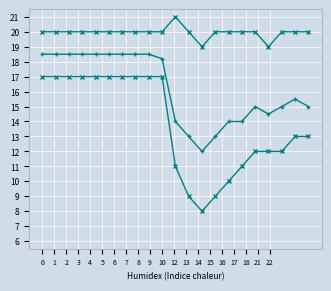

The col_1 max series shows 20.0 at 4. True or false?

True